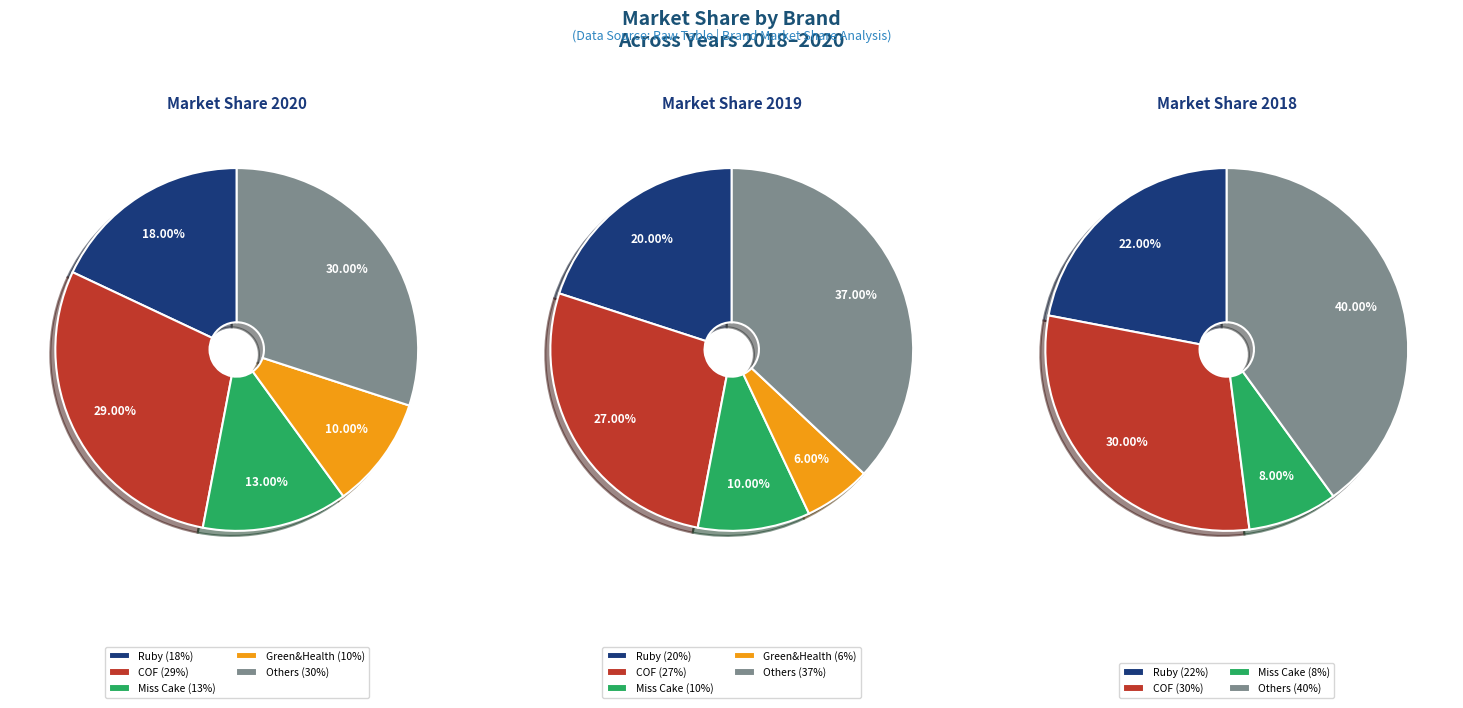

Is it true that 2019 is 19% of the pie?

False